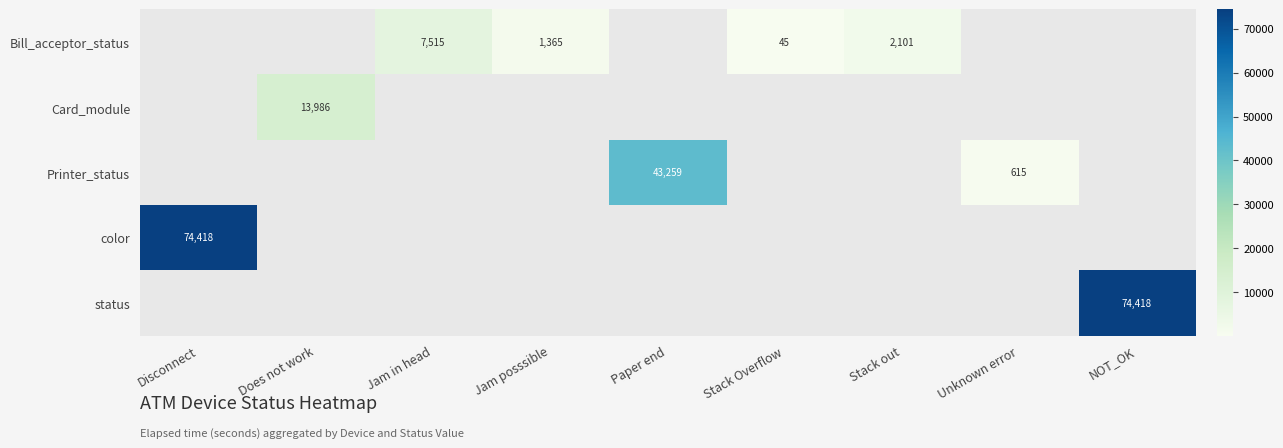

The value of Bill_acceptor_status at Stack out is 2101. True or false?

True